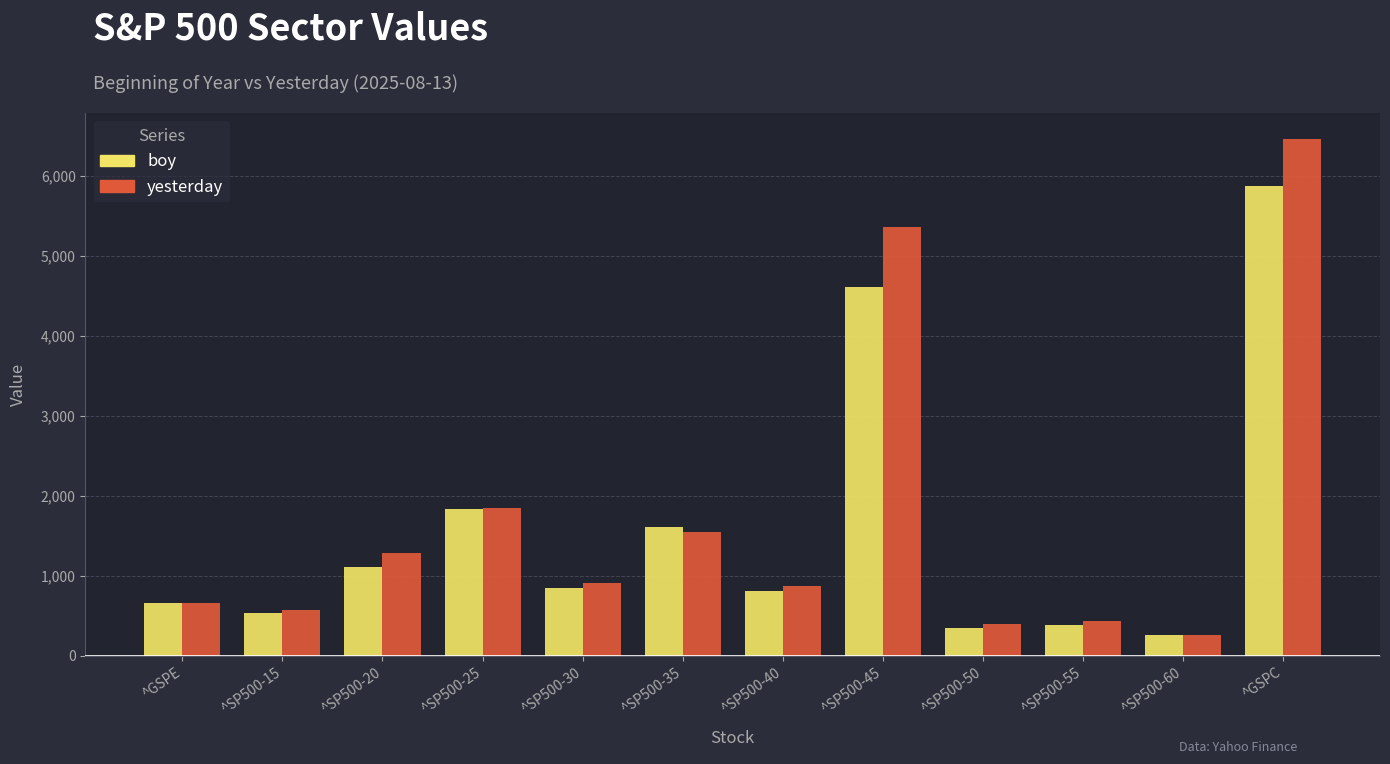

Reading left to right, extract all data points from this chart.

boy: ^GSPE=654.9	^SP500-15=529.8	^SP500-20=1115.7	^SP500-25=1831.2	^SP500-30=853.7	^SP500-35=1604.7	^SP500-40=804.5	^SP500-45=4609.5	^SP500-50=341.7	^SP500-55=385.0	^SP500-60=255.9	^GSPC=5881.6
yesterday: ^GSPE=654.4	^SP500-15=576.9	^SP500-20=1290.2	^SP500-25=1843.0	^SP500-30=905.6	^SP500-35=1551.8	^SP500-40=876.4	^SP500-45=5365.3	^SP500-50=397.6	^SP500-55=438.2	^SP500-60=254.0	^GSPC=6466.6